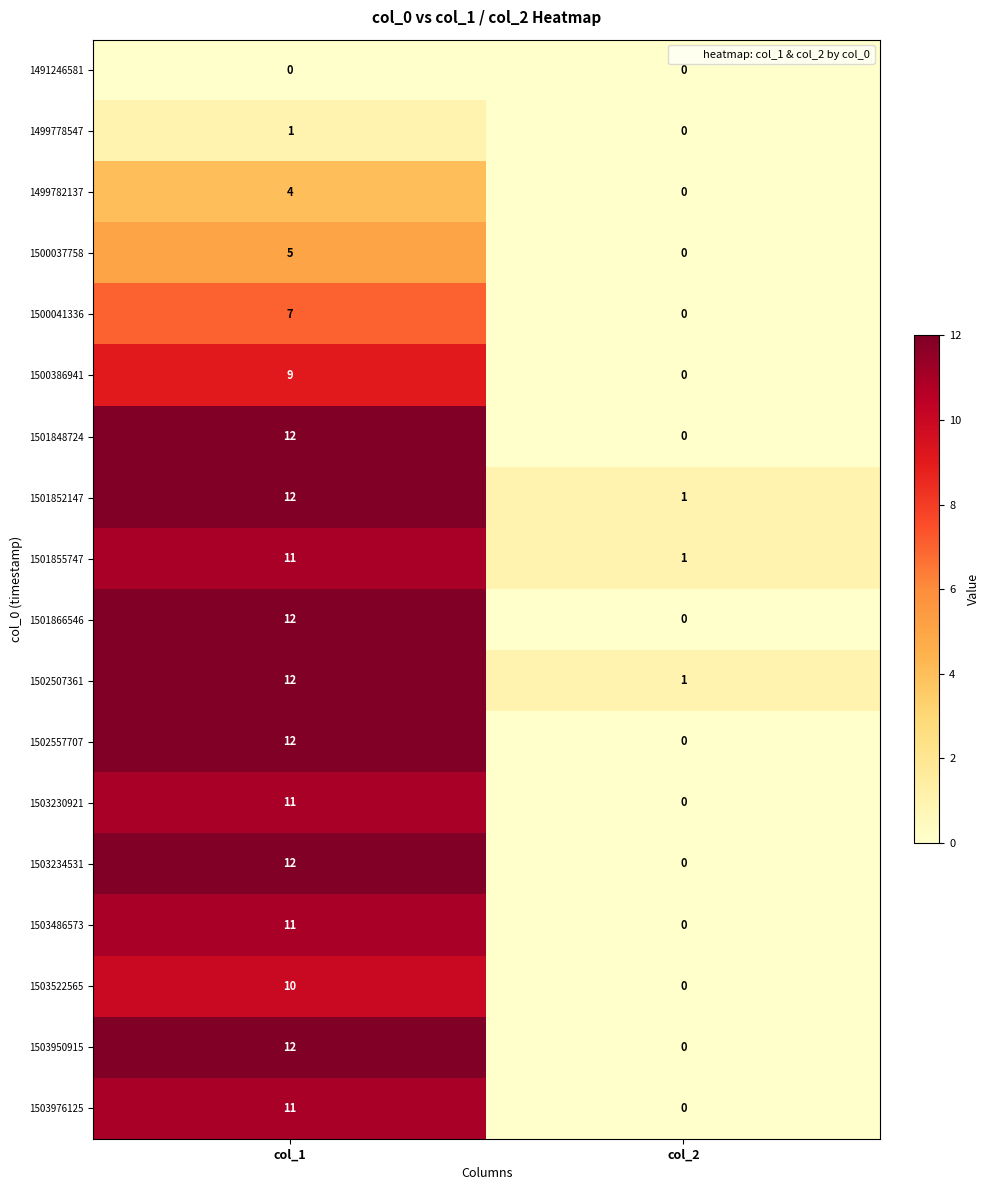

Which label corresponds to the largest value in the chart?

col_1